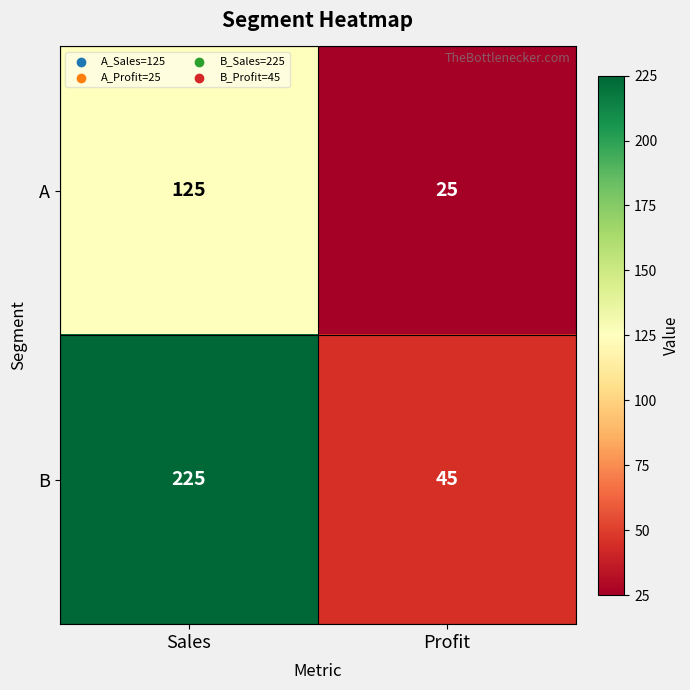

Rank the series by their maximum value, from lowest to highest.

A, B